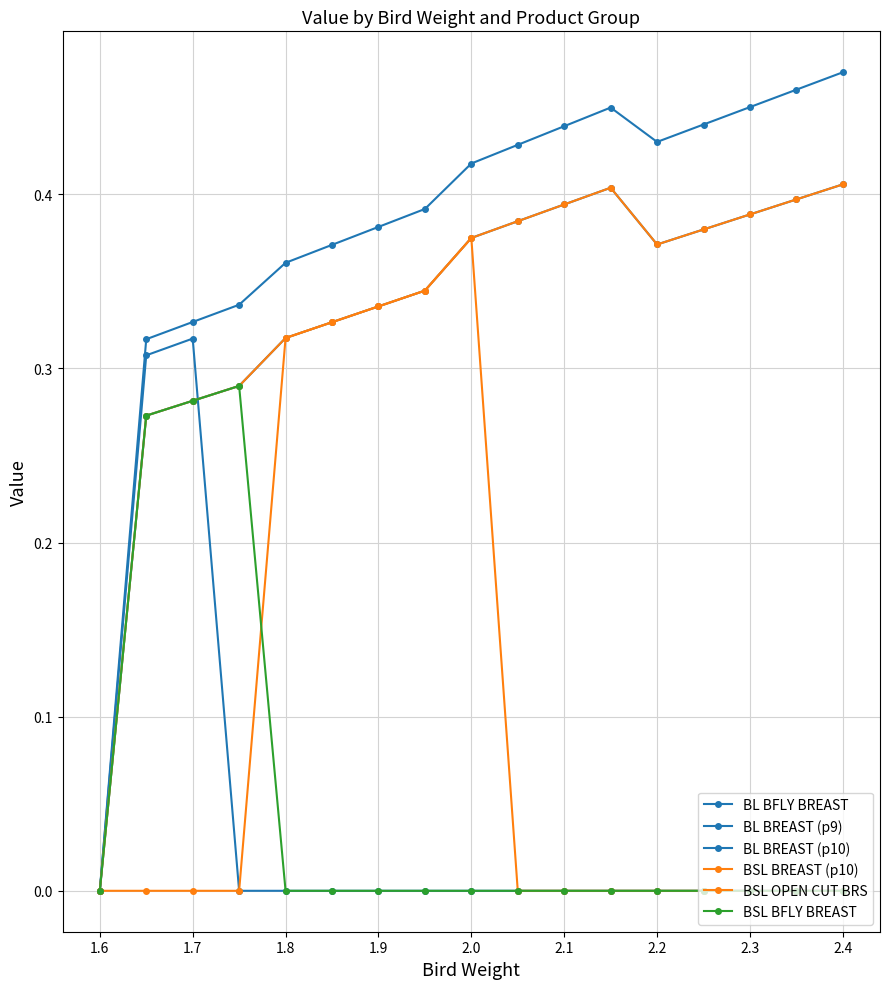

What is the difference between the maximum and minimum values in the BSL BFLY BREAST series?

0.3